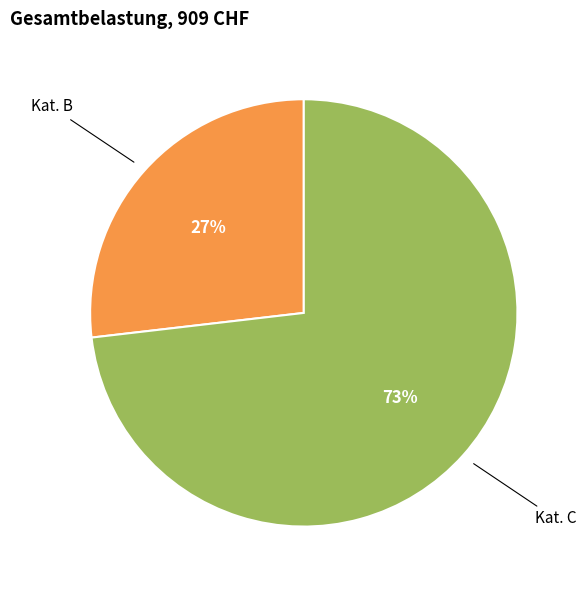

To the nearest percent, what is the difference between the largest and smallest slice percentages?

46%